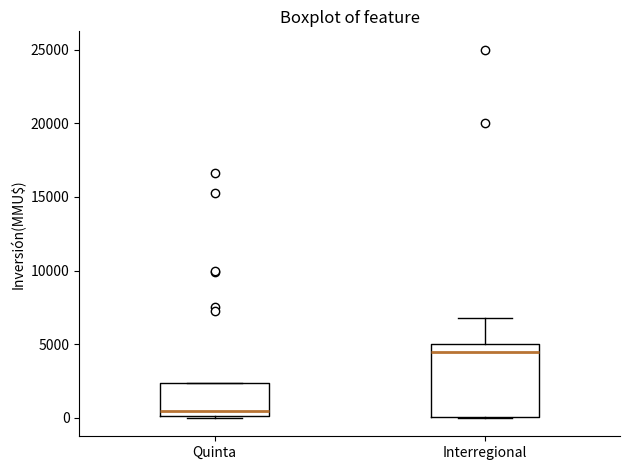

Which box is the tallest, from its lower edge to its upper edge?

Interregional